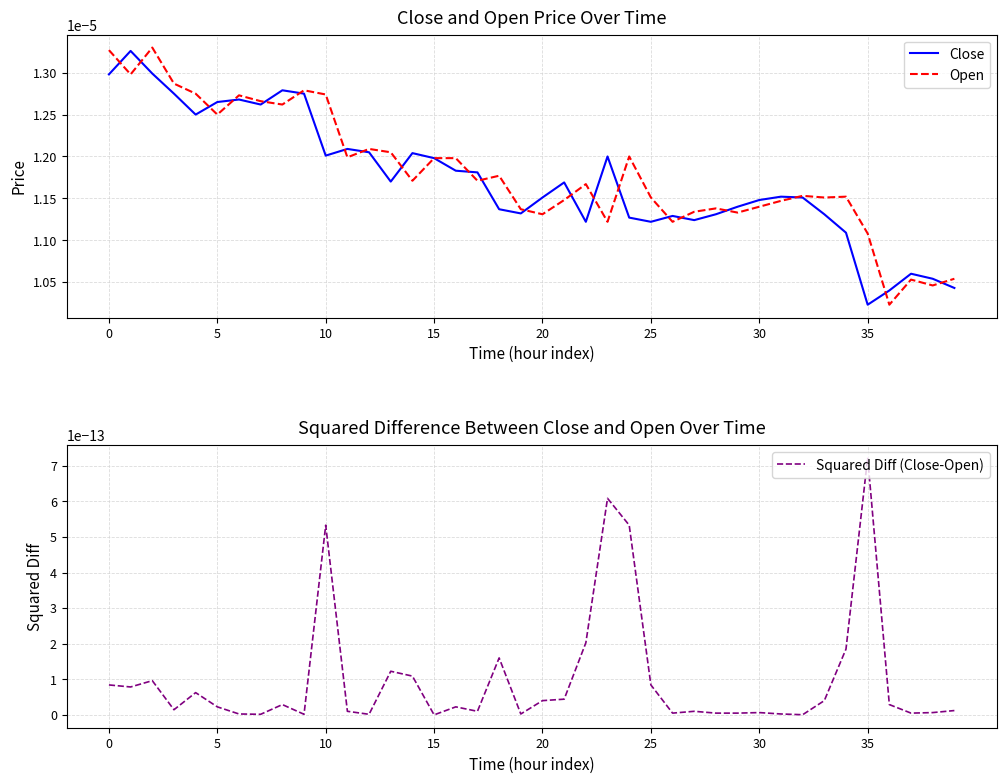

How many interior local peaks does the Squared Diff (Close-Open) series have?

11